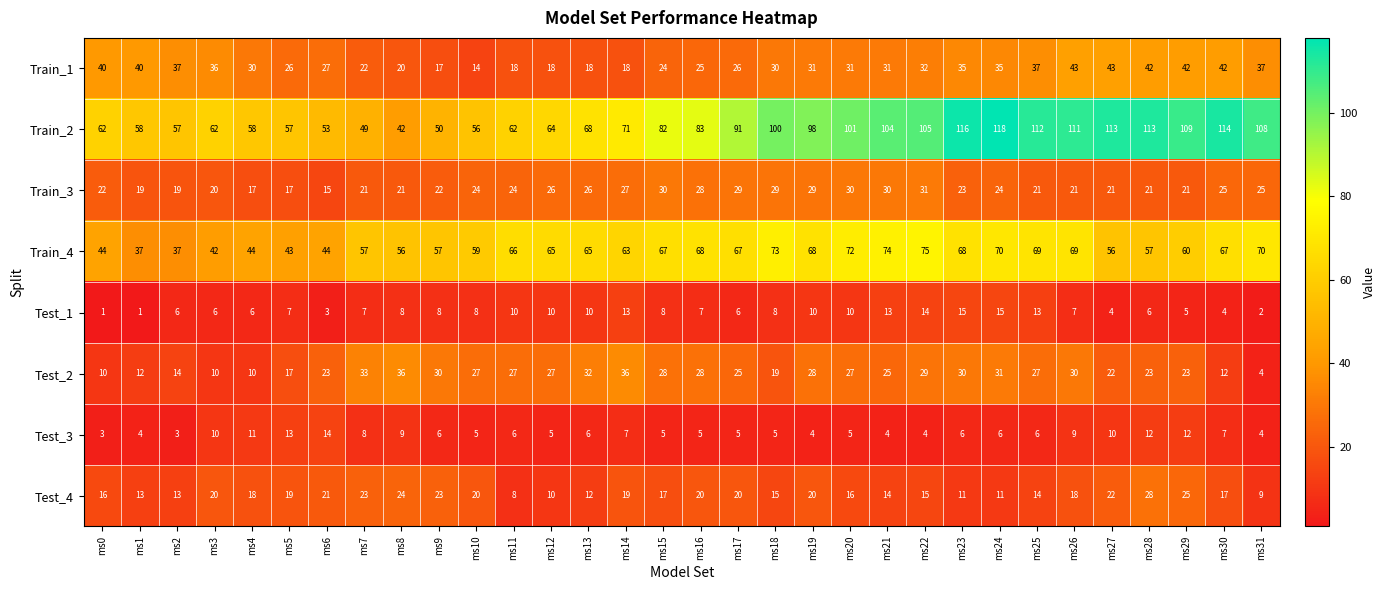

Which series changed the most between ms12 and ms22?

Train_2